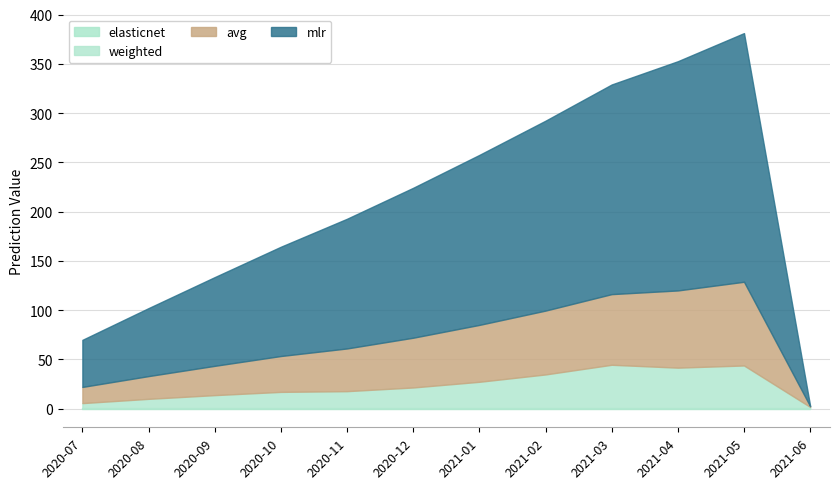

True or false: weighted has a value of 13.5 at 2020-12.

False